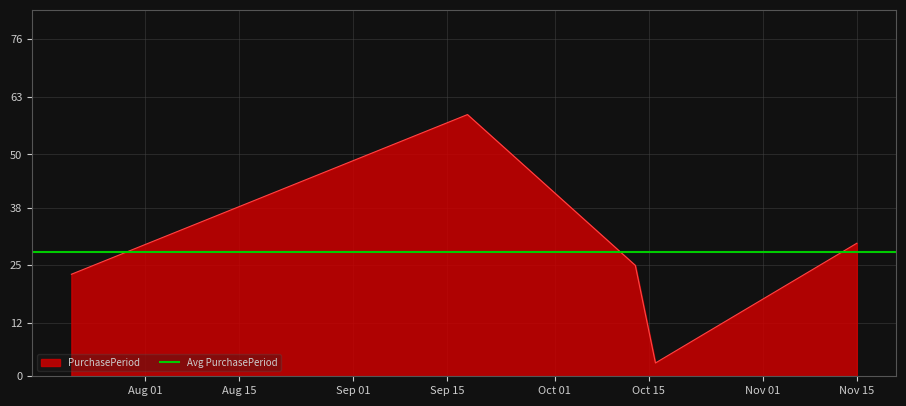

How many interior local peaks (higher than both neighbors) does the data have?

1